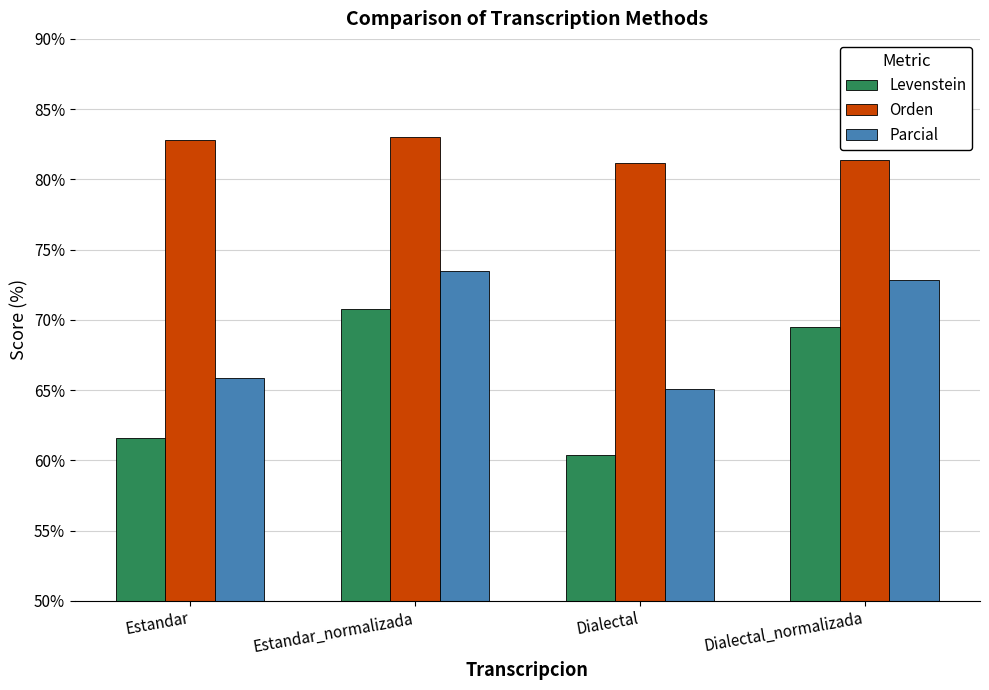

Which series has the largest range (max minus min)?

Levenstein